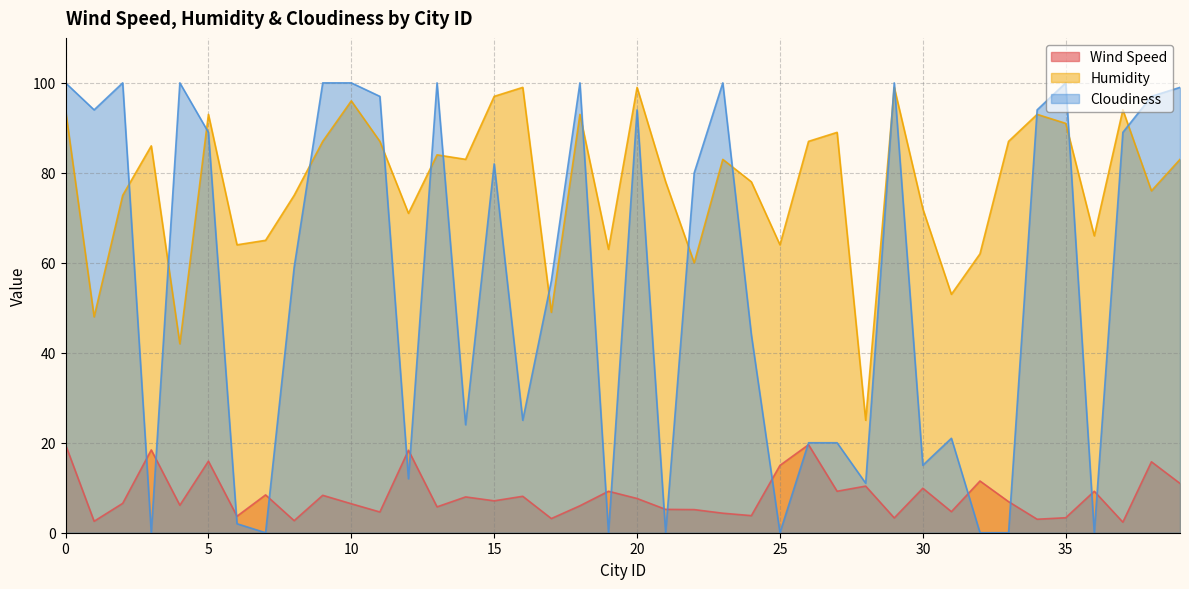

The value of Humidity at 34 is 143.3. True or false?

False